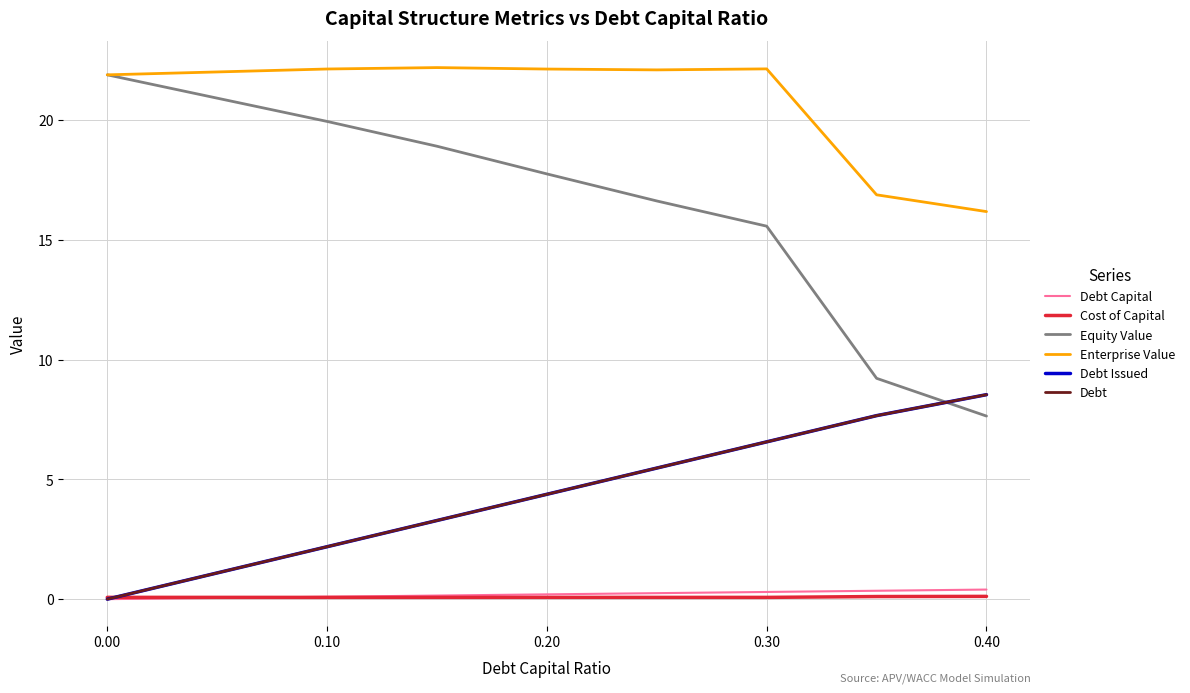

Does the chart have visible grid lines?

Yes